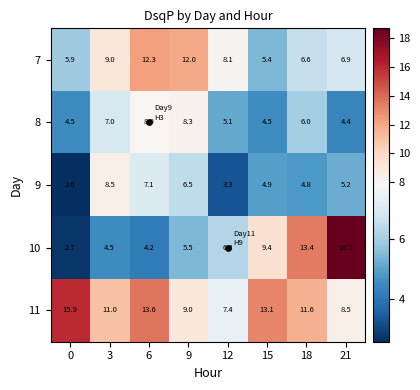

True or false: 7 has a value of 12.0 at 9.

True